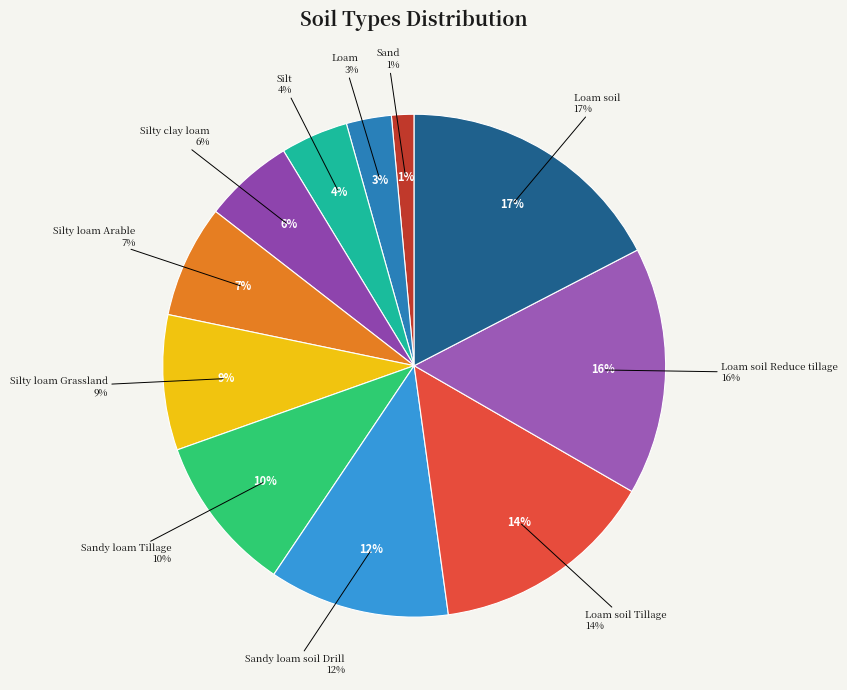

True or false: Sandy loam Tillage accounts for 1% of the total.

False